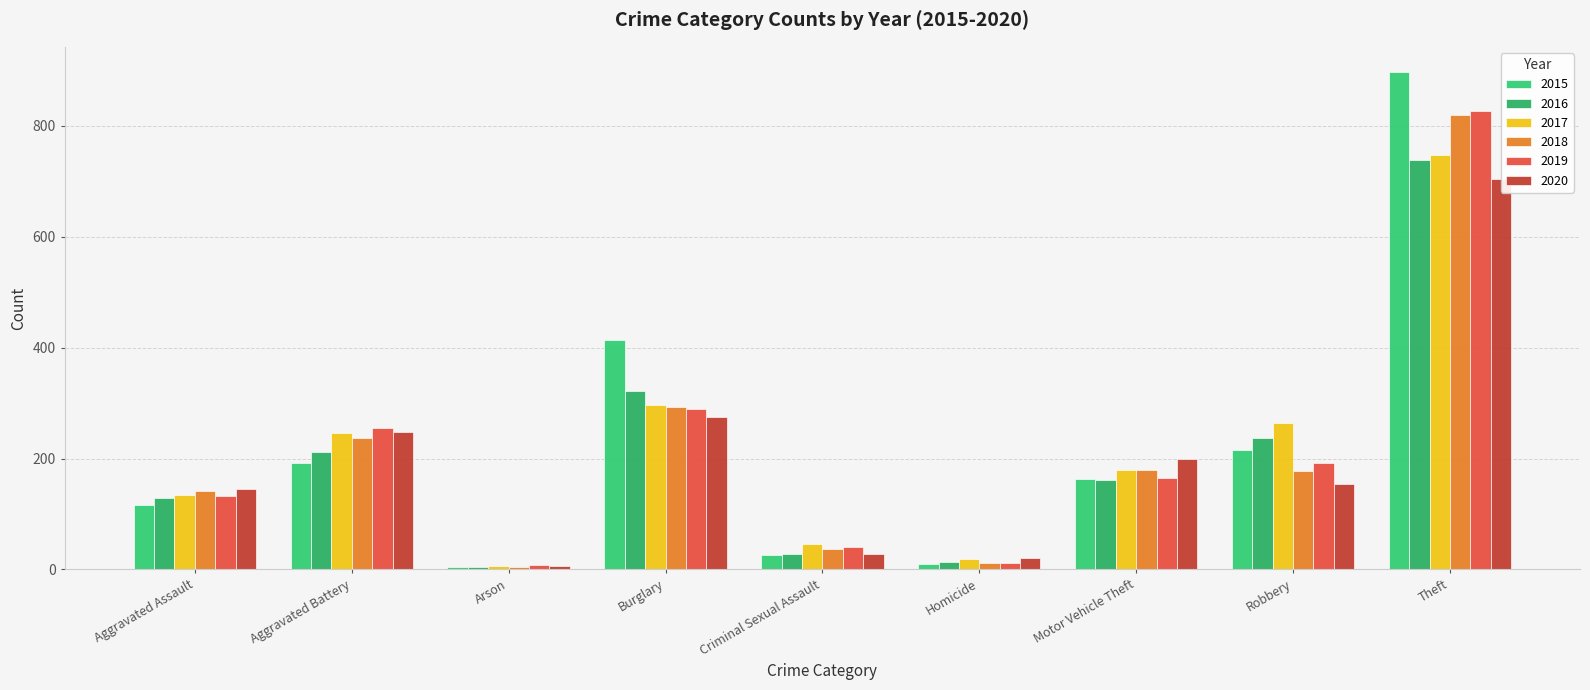

Read the 2015 value at Motor Vehicle Theft.

163